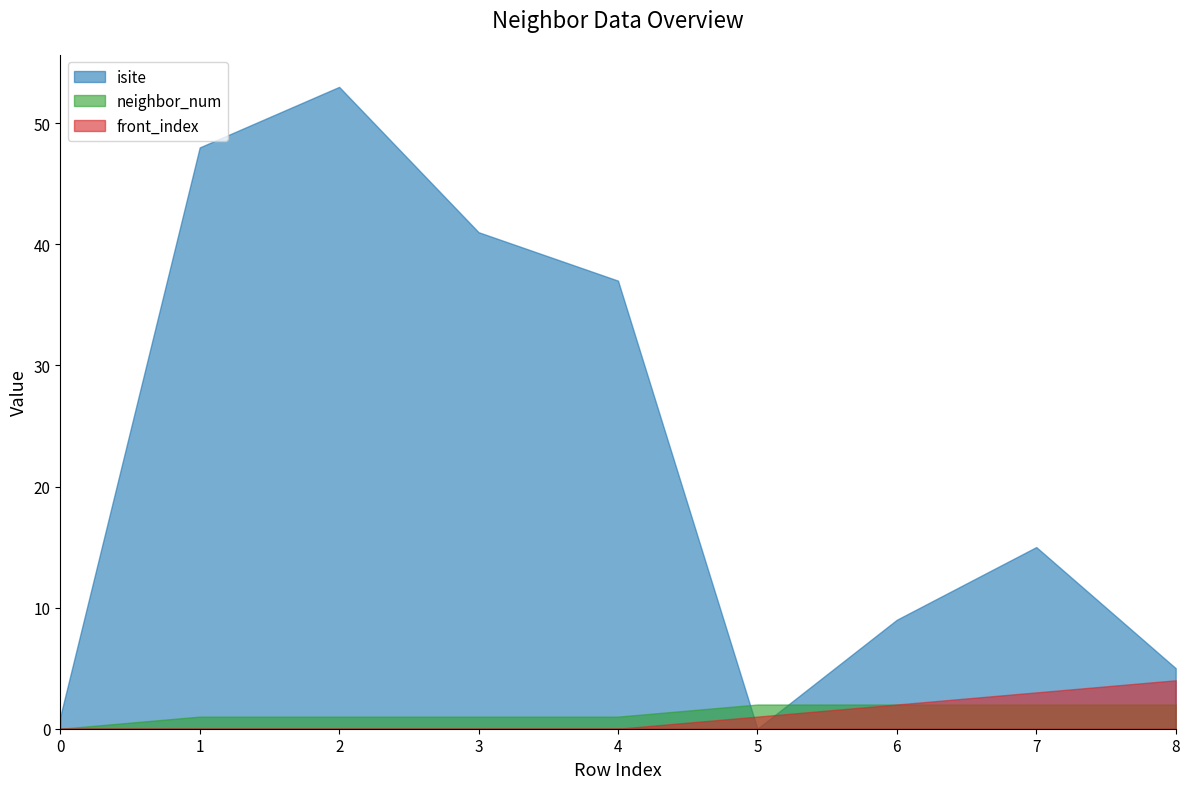

The isite series shows 74 at 3. True or false?

False